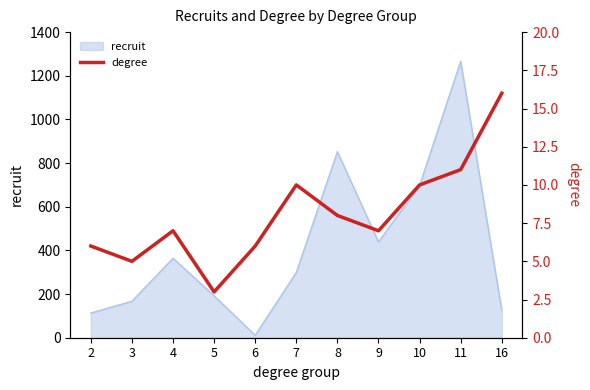

The value of recruit at 9 is 439. True or false?

True